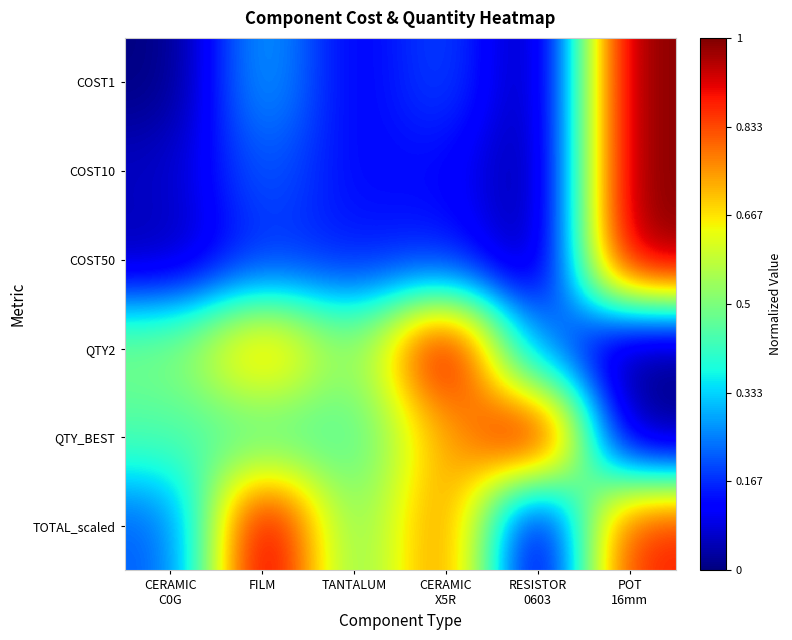

How many categories are shown in the chart?

6